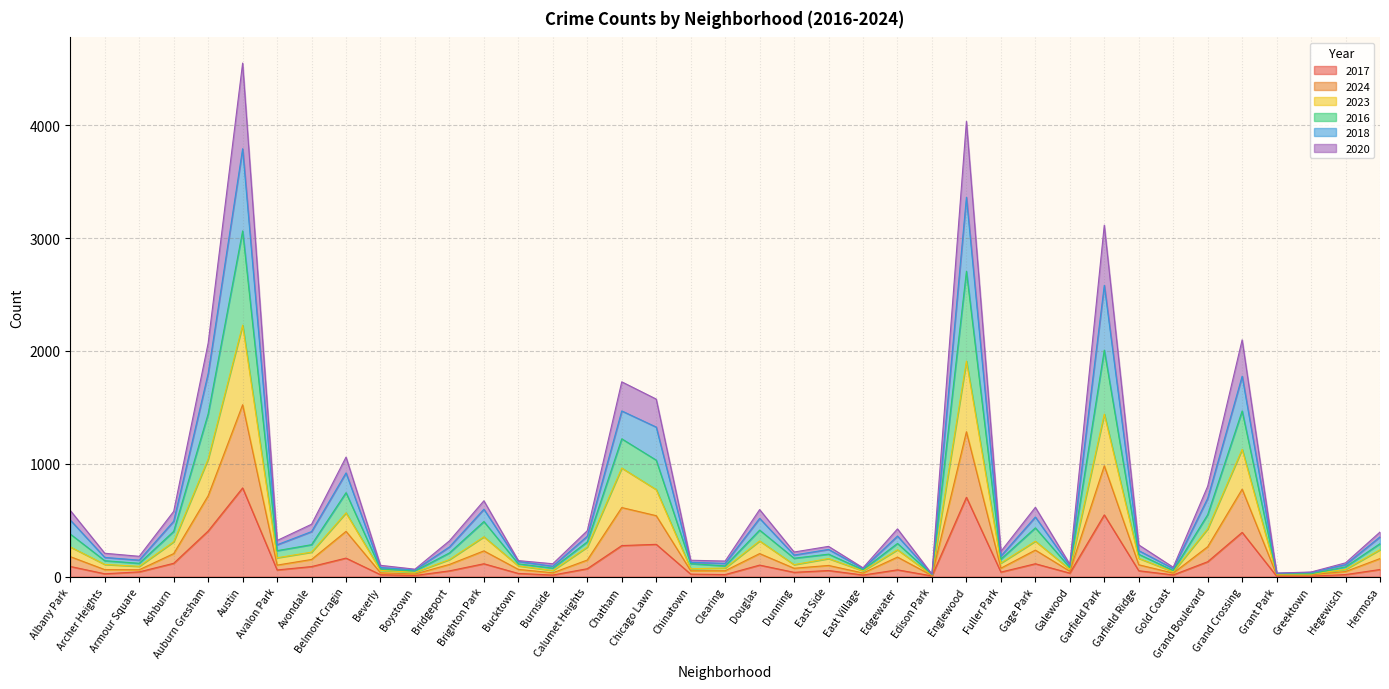

Reading right to left, transcribe all the data shown in this chart.

2017: 63	18	4	4	392	132	15	52	547	31	114	40	703	6	60	14	54	38	102	18	22	286	275	70	14	28	114	51	10	17	164	89	59	786	404	118	42	25	90
2024: 160	45	17	15	775	265	31	105	982	48	235	75	1284	10	173	32	99	74	204	52	52	540	612	147	34	64	228	108	23	34	401	152	102	1523	717	204	61	62	177
2023: 238	64	22	21	1128	423	43	162	1440	64	314	120	1910	14	238	51	160	106	316	76	70	771	962	262	54	95	353	151	38	55	565	217	167	2228	1042	309	91	108	263
2016: 395	122	41	31	2098	801	83	281	3114	110	614	223	4034	22	423	78	268	218	594	138	145	1573	1726	407	114	142	672	317	66	100	1059	464	320	4550	2069	578	180	207	586
2018: 352	106	37	30	1776	694	71	230	2581	96	528	182	3361	21	359	72	241	191	516	117	127	1325	1468	358	92	134	597	263	59	81	919	399	282	3791	1800	491	146	170	501
2020: 292	86	25	26	1468	549	54	198	2007	80	432	155	2705	18	294	61	199	163	412	95	115	1032	1221	308	75	113	488	210	50	68	744	283	230	3063	1443	401	118	141	377